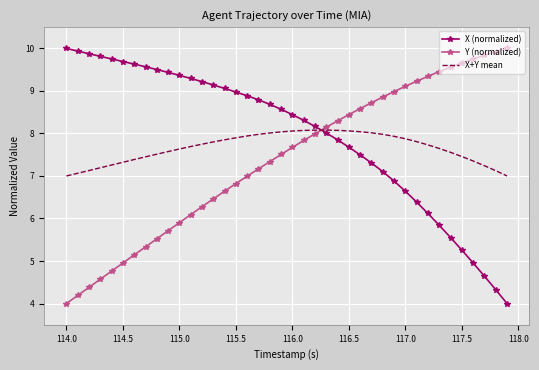

Rank the series by their average value, from highest to lowest.

X (normalized), X+Y mean, Y (normalized)